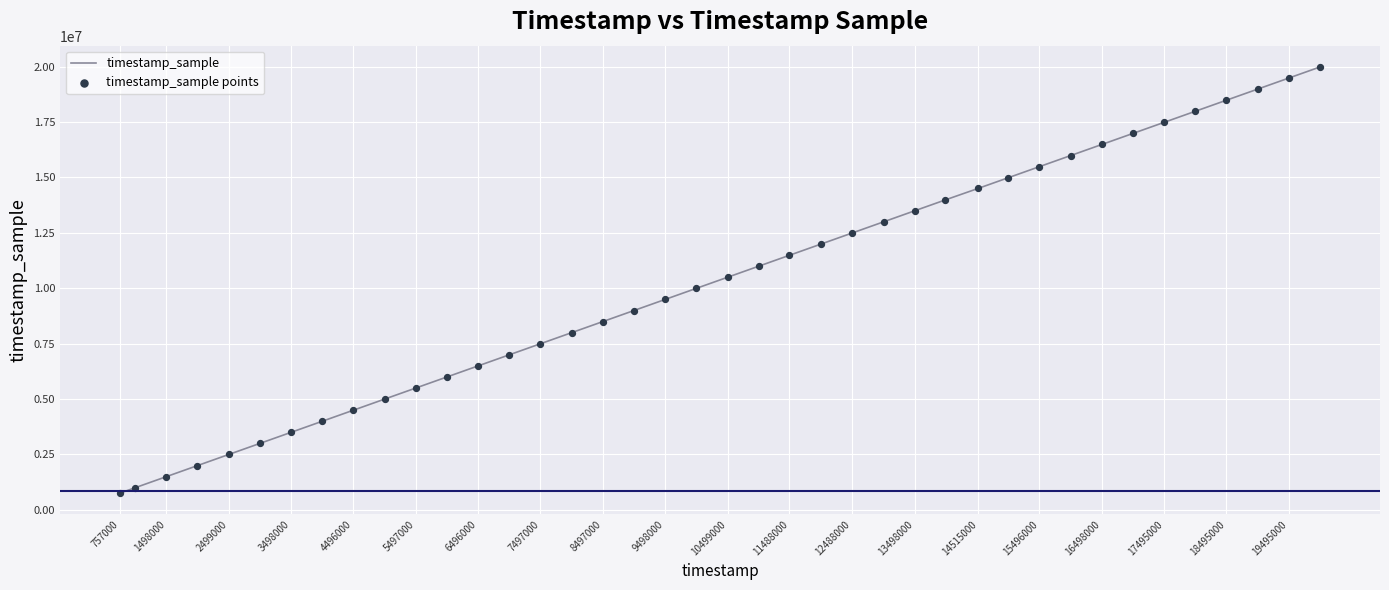

What is the difference between the maximum and minimum values?

19231000